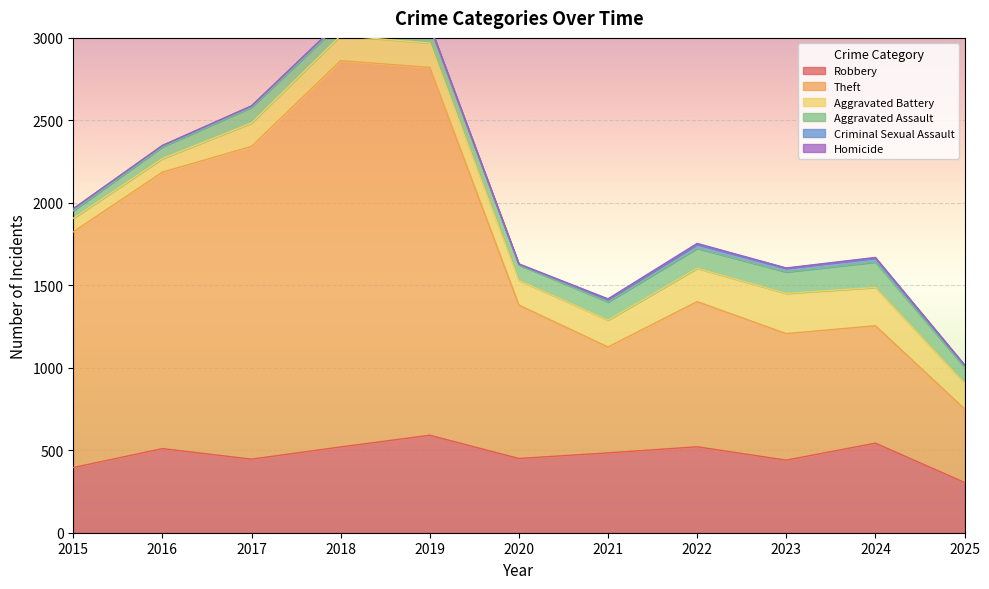

Reading left to right, transcribe all the data shown in this chart.

Robbery: 395	510	446	520	591	450	484	521	440	543	305
Theft: 1429	1676	1896	2342	2230	930	642	880	767	712	446
Aggravated Battery: 82	82	142	152	148	150	163	202	244	232	156
Aggravated Assault: 46	71	95	77	98	94	110	121	130	154	96
Criminal Sexual Assault: 12	8	8	11	8	3	14	24	22	24	12
Homicide: 0	1	1	1	2	3	5	6	2	4	3